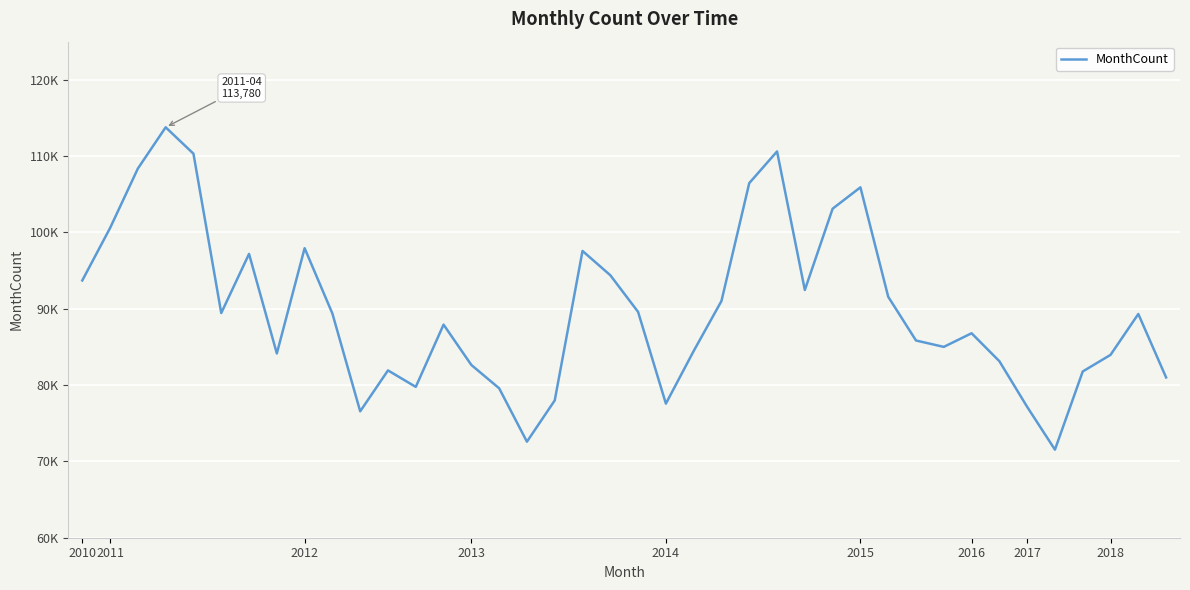

What is the minimum value shown in the chart?

71538